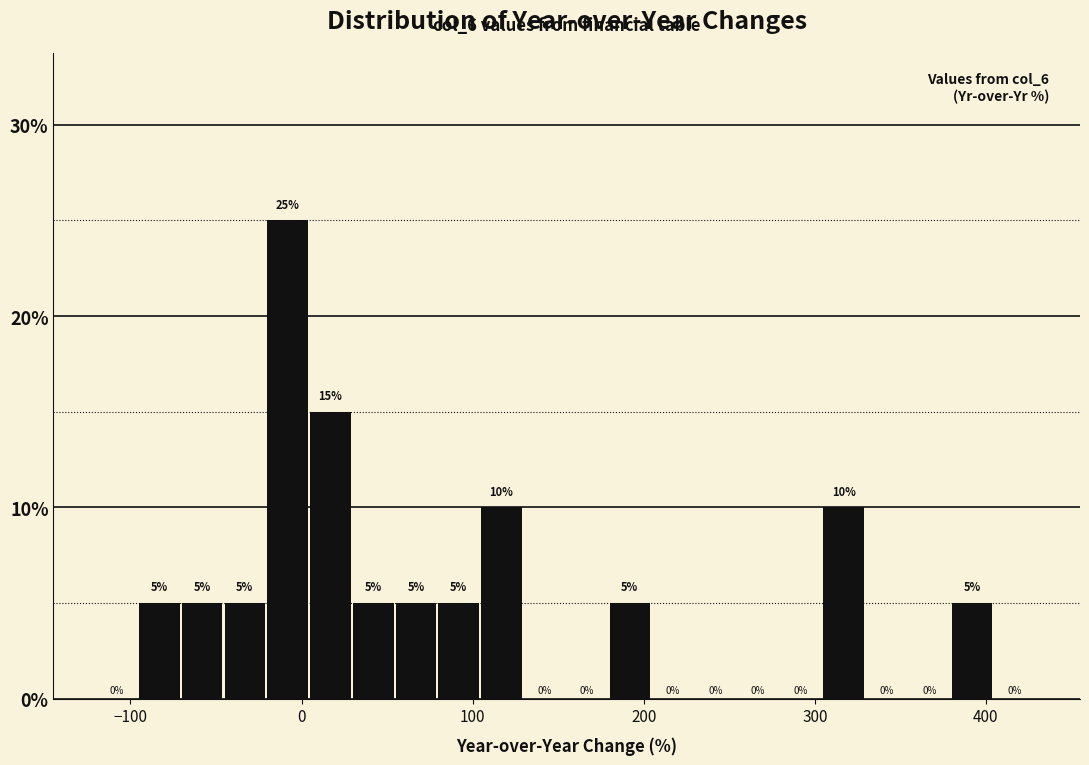

Read against the x-axis, roughly where is the centre of the tallest bar?

-10